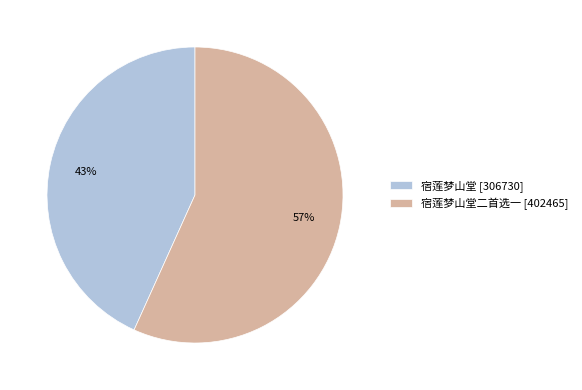

What percentage is the 宿莲梦山堂 [306730] slice, to the nearest percent?

43%